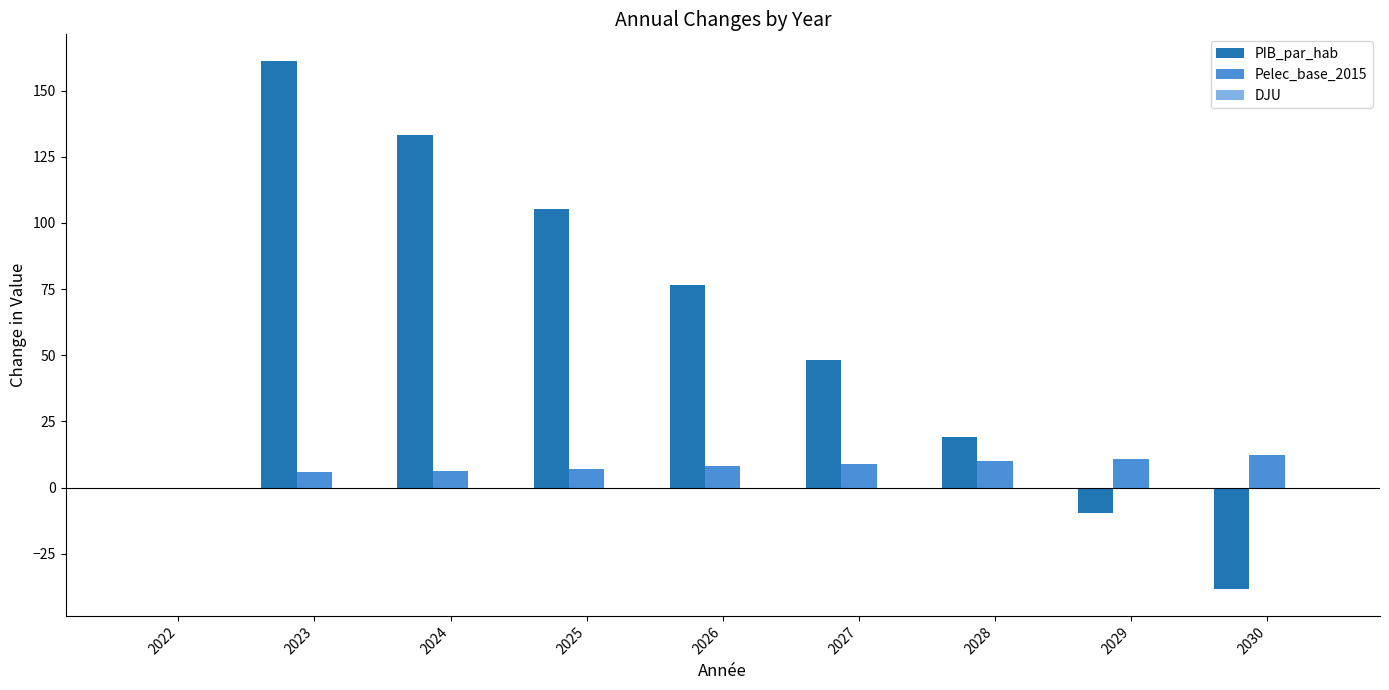

What is the greatest value displayed?

161.3